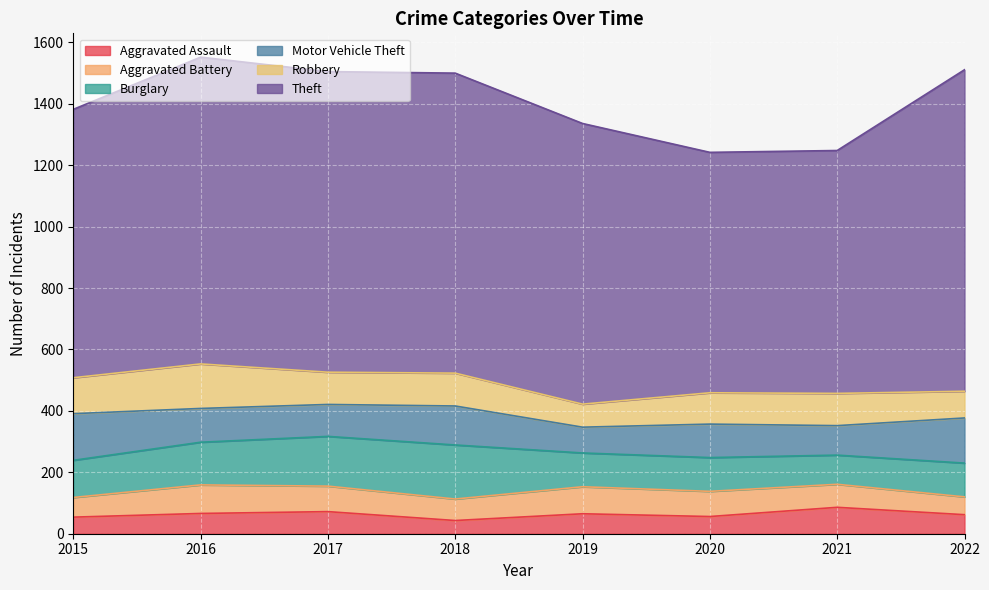

At which category is the sum across all series the highest?

2016